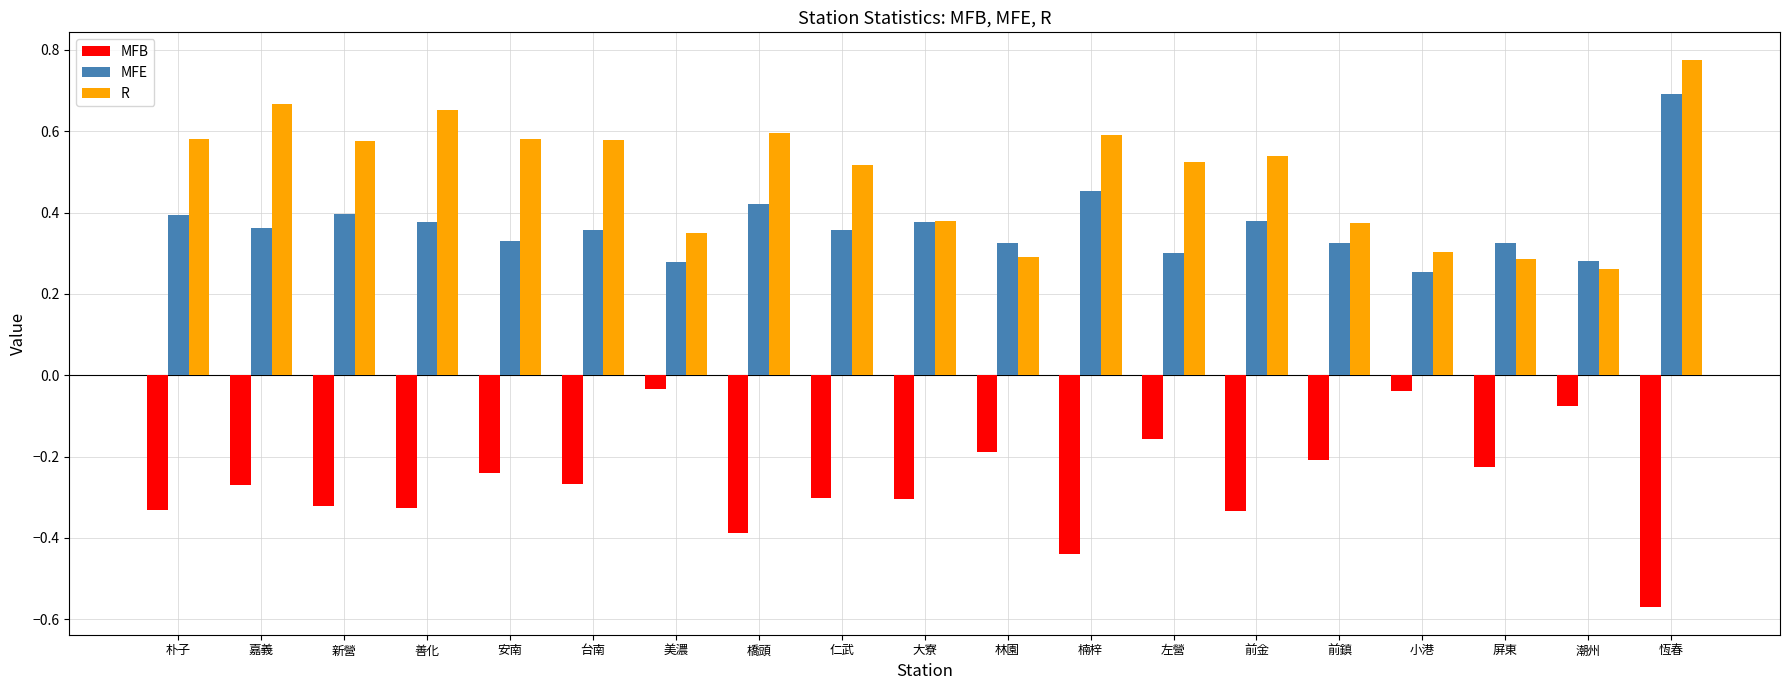

At which category is the sum across all series the highest?

恆春